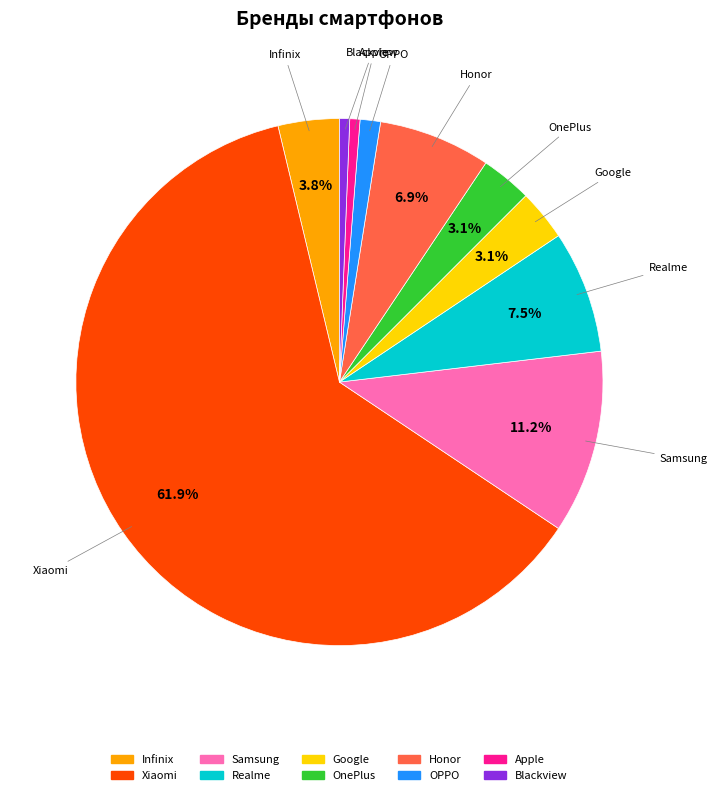

Is there any slice that represents more than half of the pie?

Yes